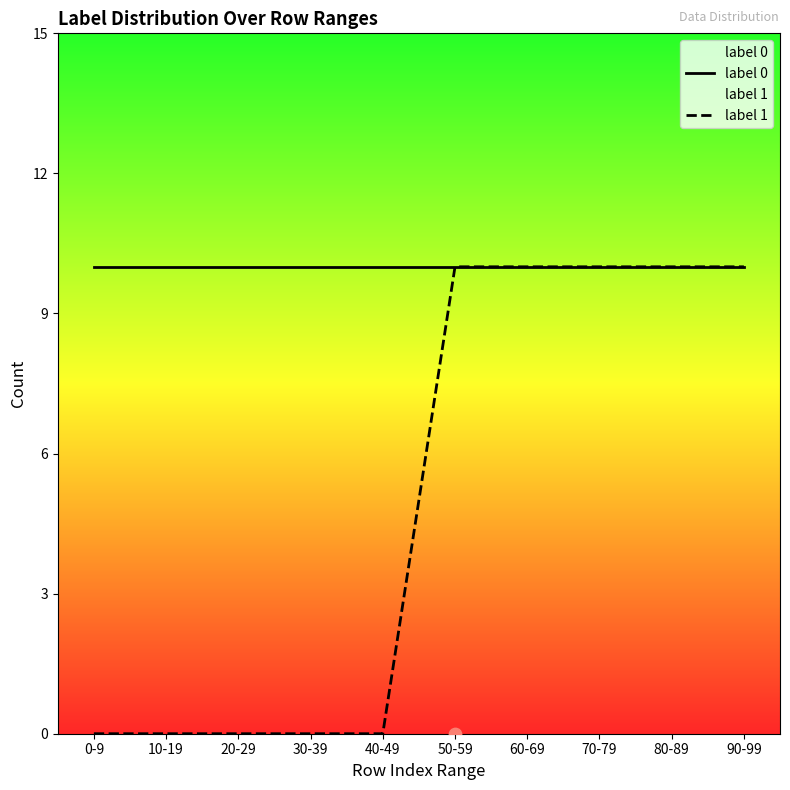

Which series reaches the maximum Y coordinate?

label 0